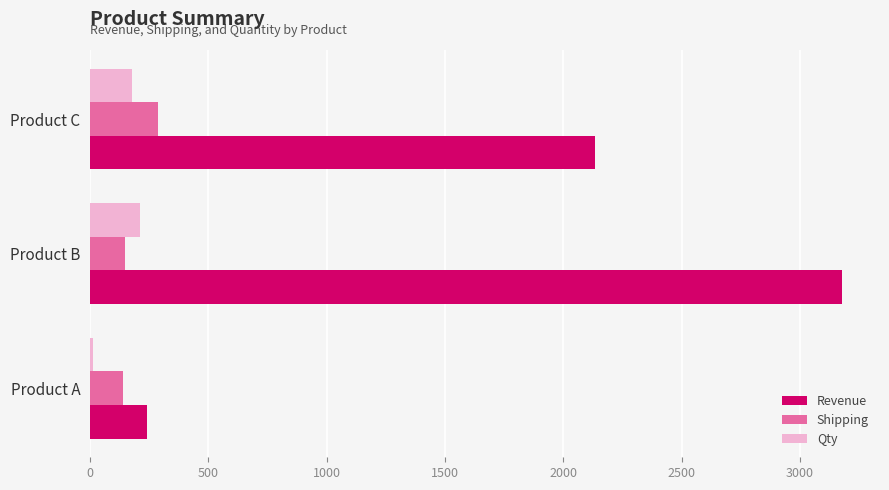

Where is Shipping nearest to the value 214?

Product B